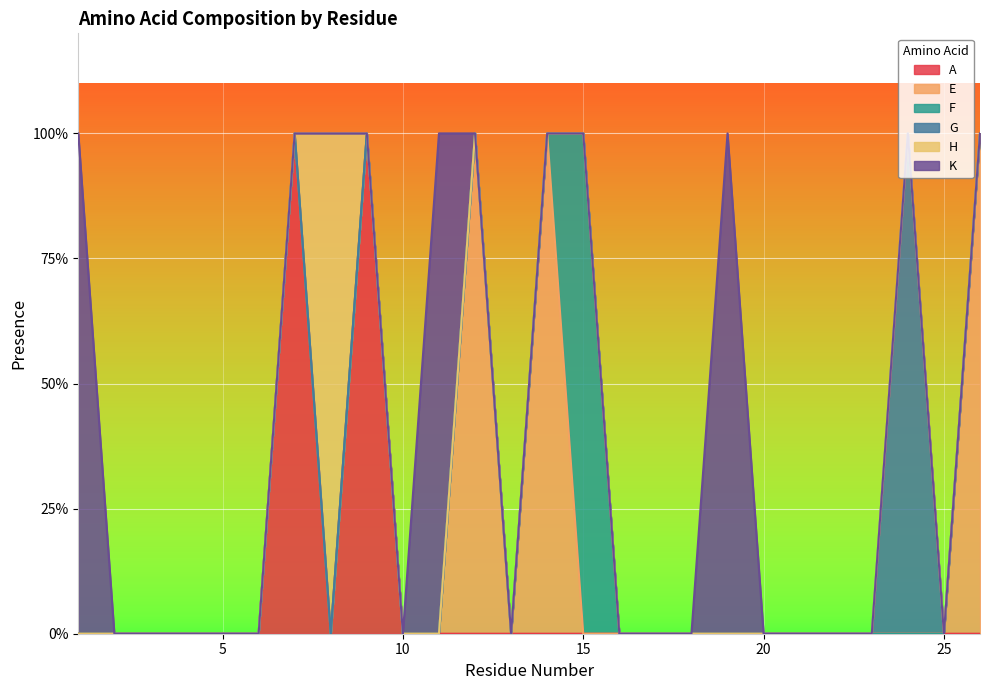

Between 22 and 17, which is larger?

22